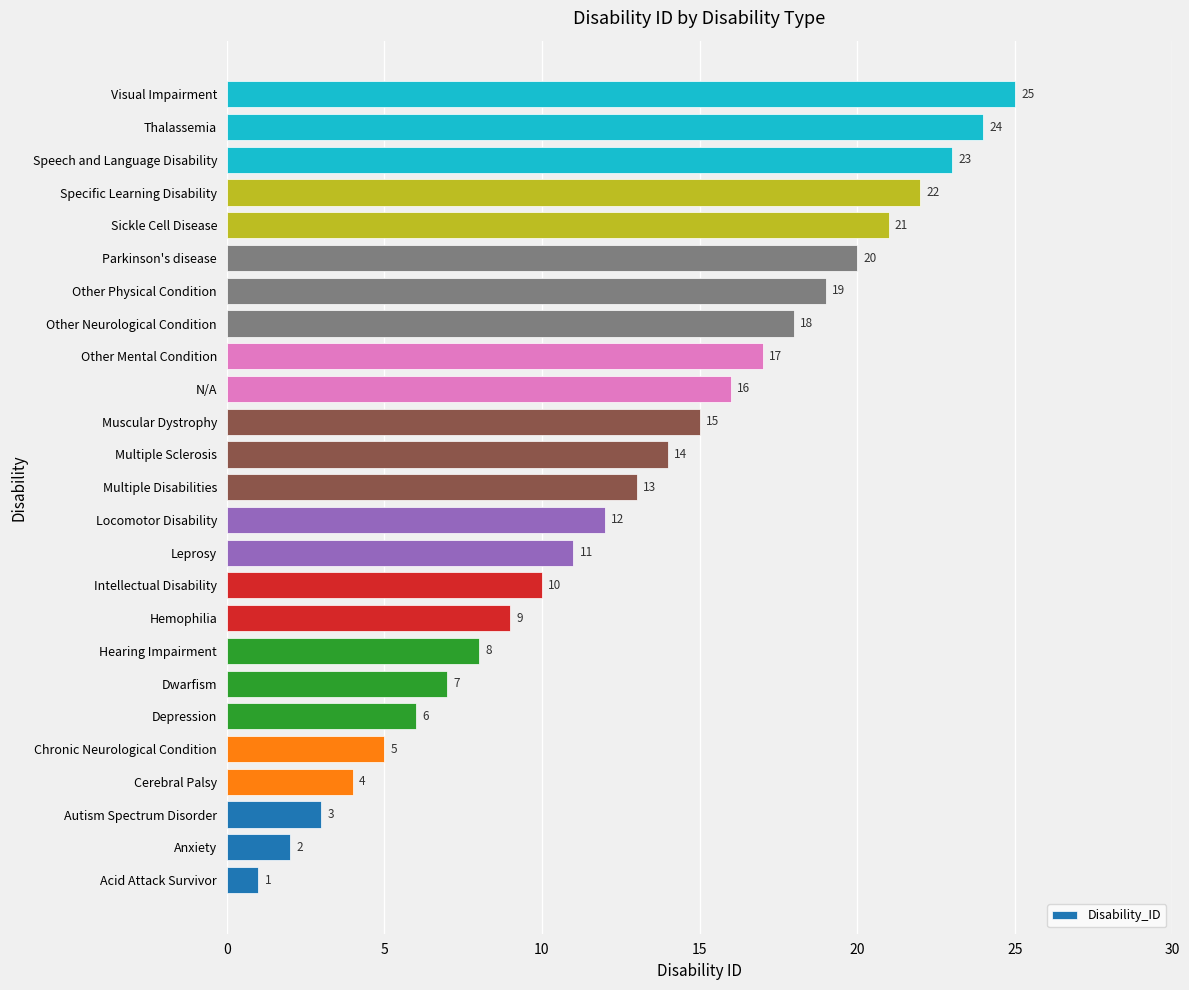

What is the difference between the second highest and minimum values?

23